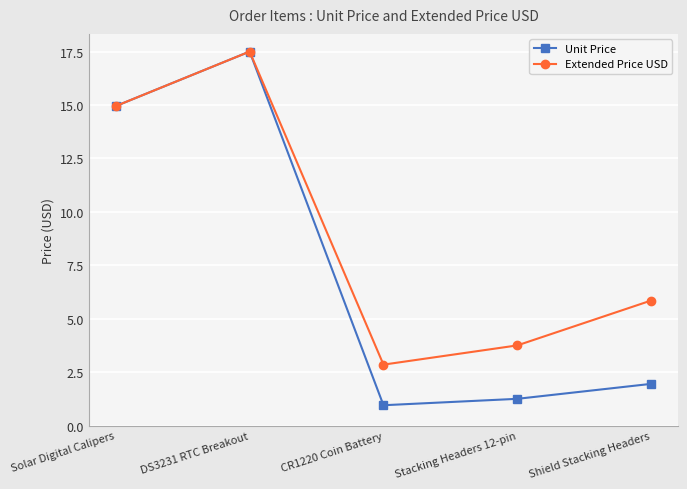

How many data points in Extended Price USD are less than 5?

2